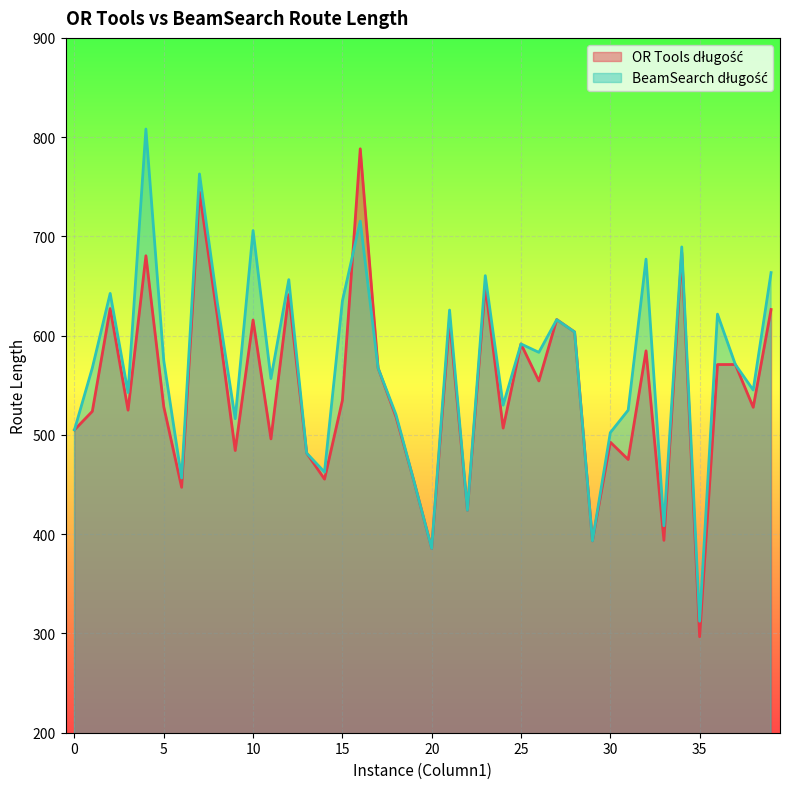

Is it true that OR Tools długość equals 318.6 at 31?

False